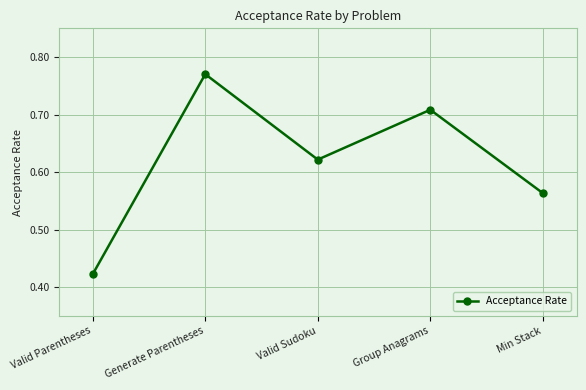

Where is the first local minimum?

Valid Sudoku